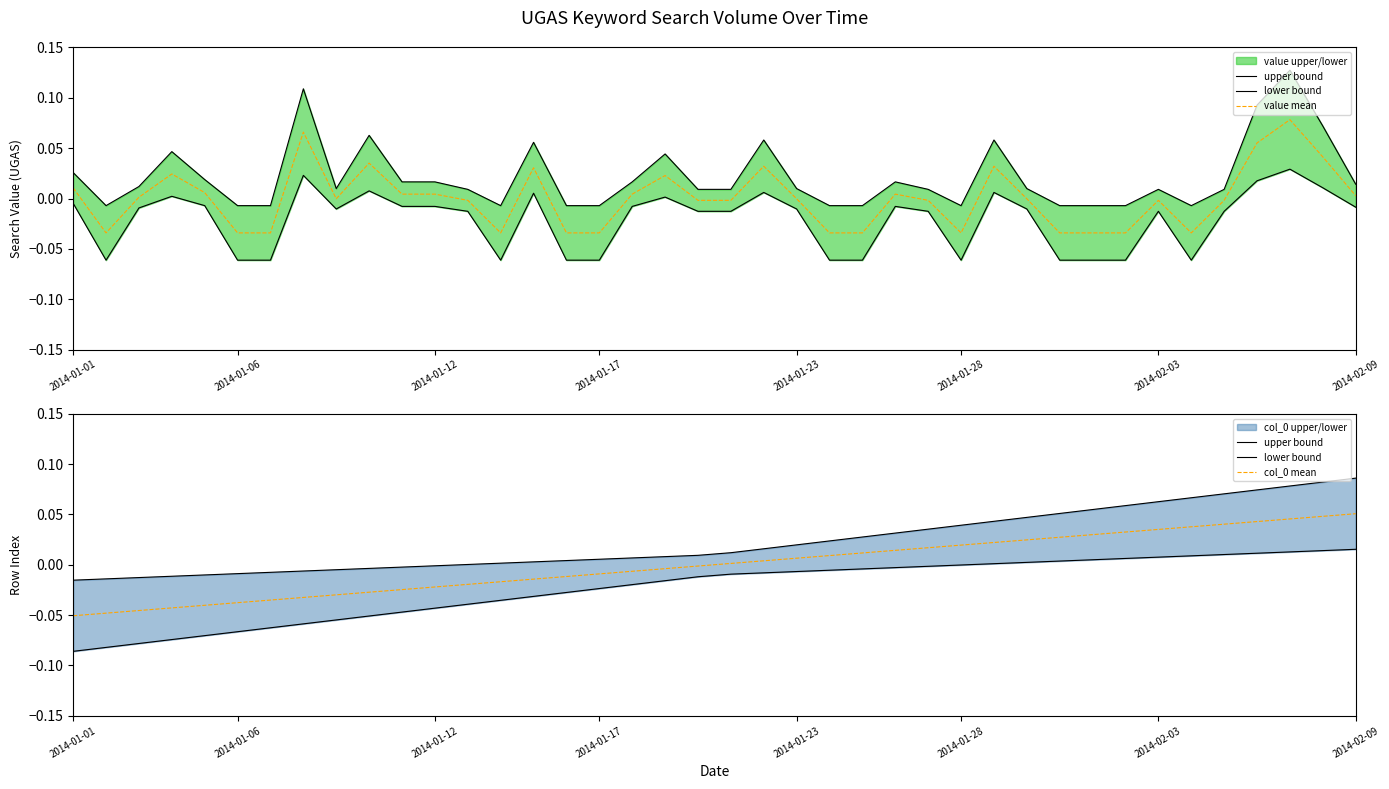

What is the total value across all series at 15?

-0.1